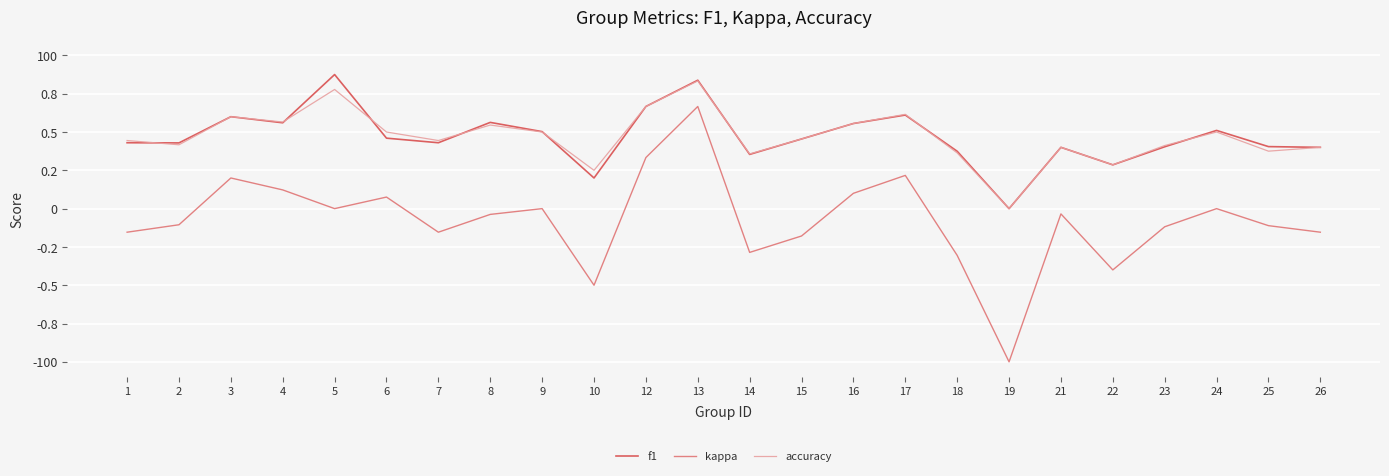

What is the total value across all series at 23?

0.7